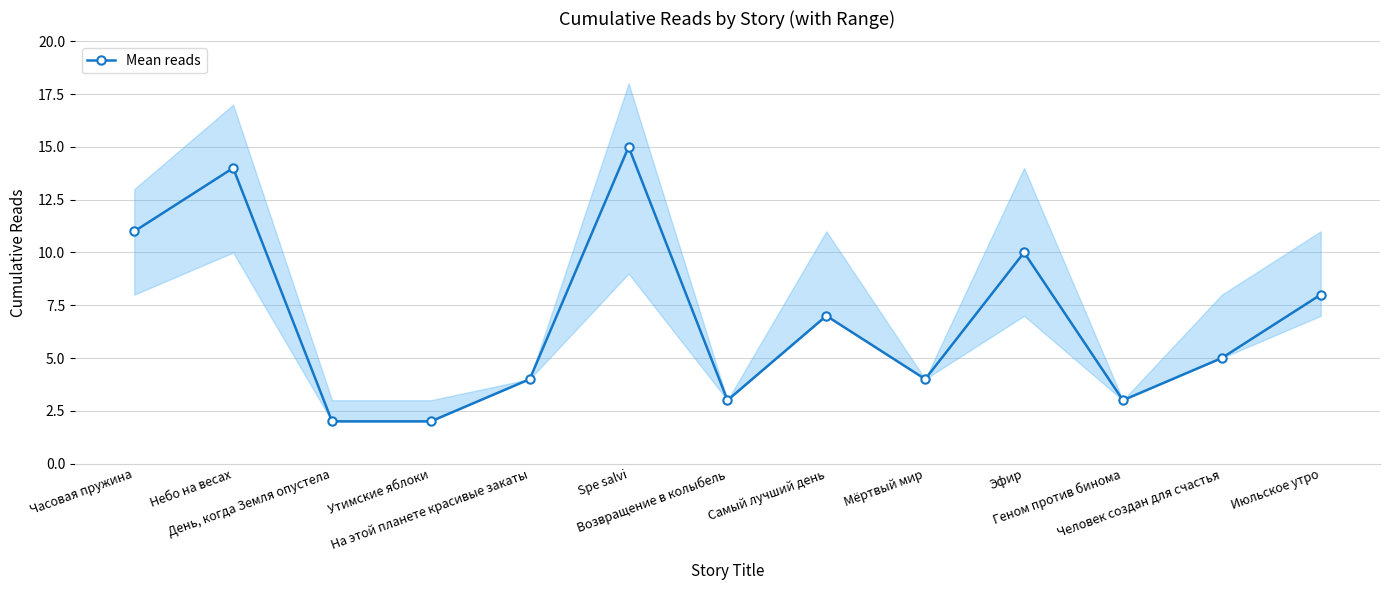

Count the number of categories in the chart.

13